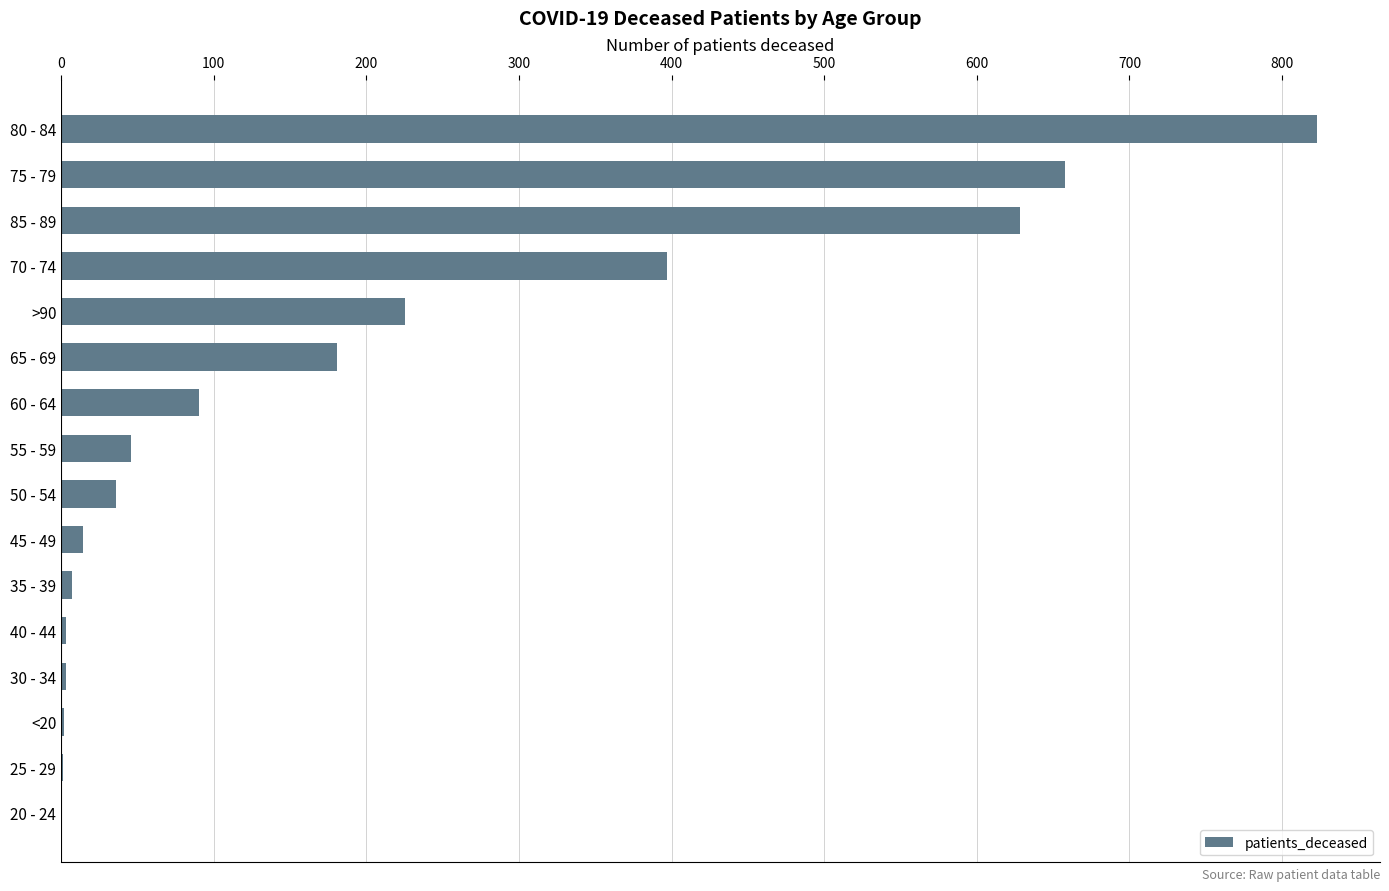

The chart shows a value of 2 at <20. True or false?

True